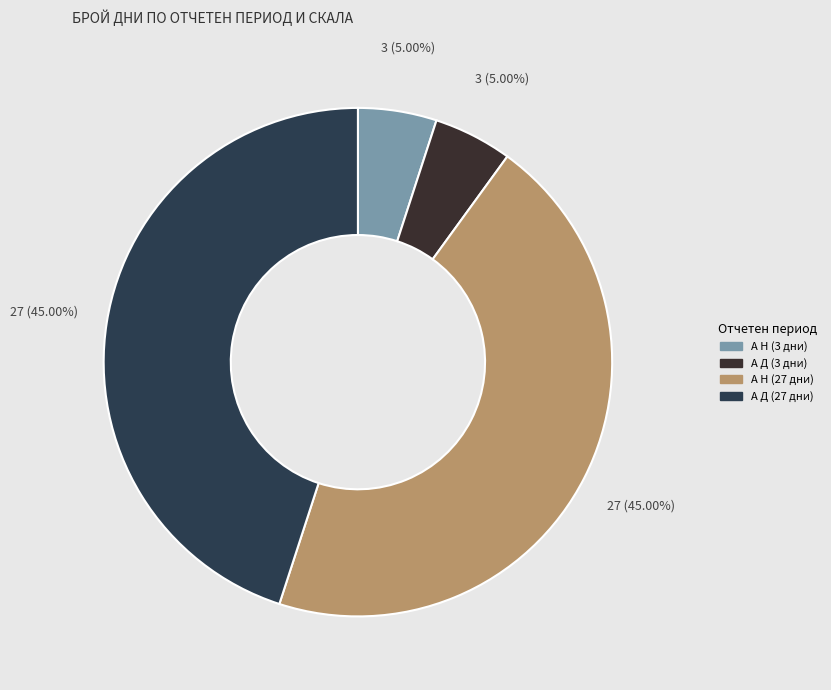

How much of the chart is everything except А Н (27 дни)?

55.0%